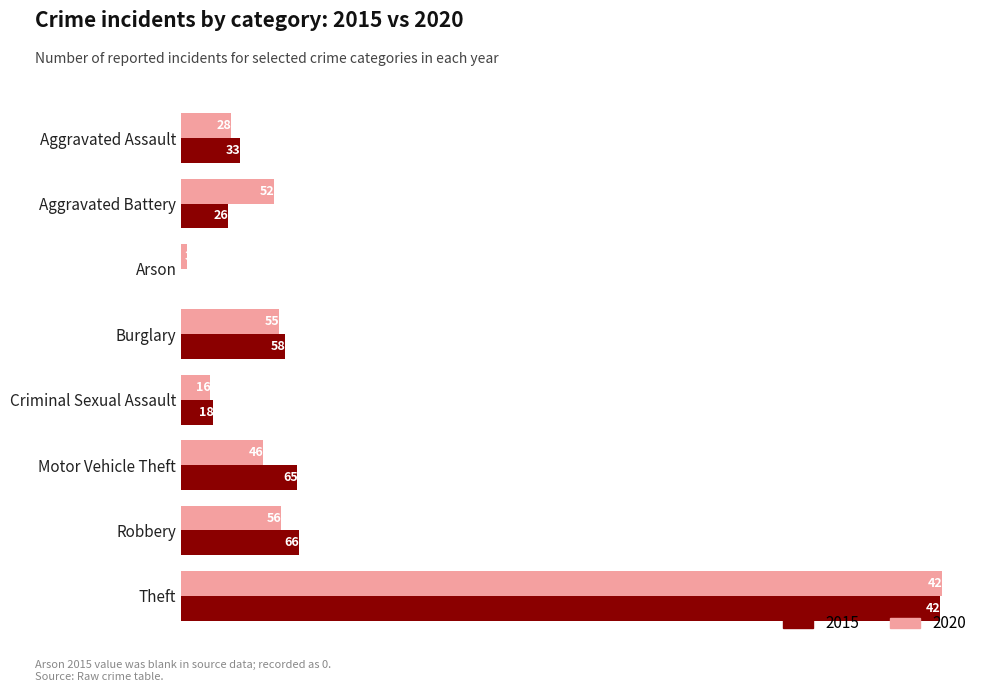

Is it true that 2015 equals 26 at Aggravated Battery?

True